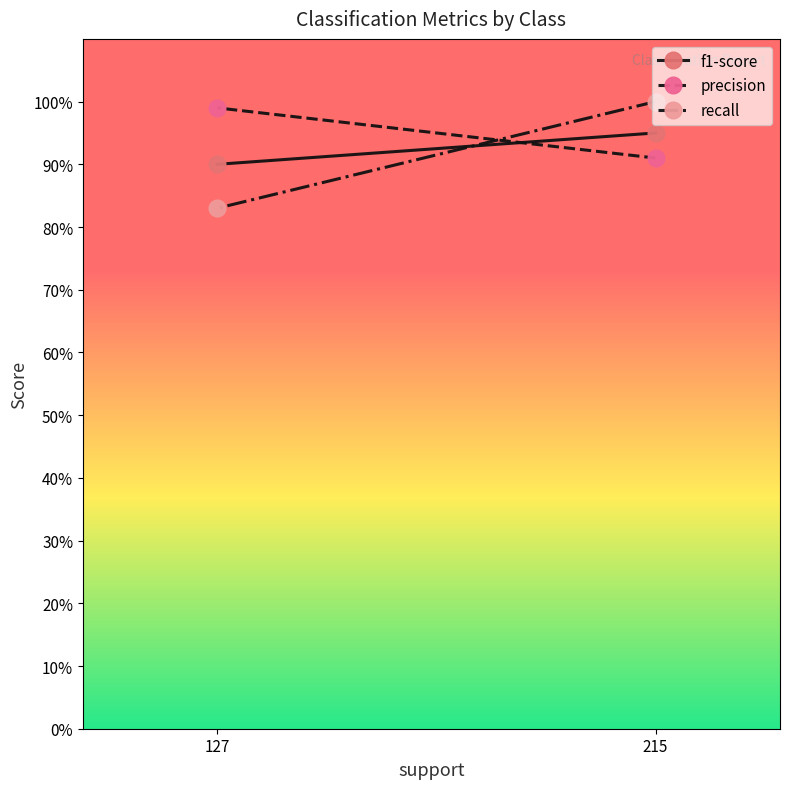

Which series changed the most between 215 and 127?

recall